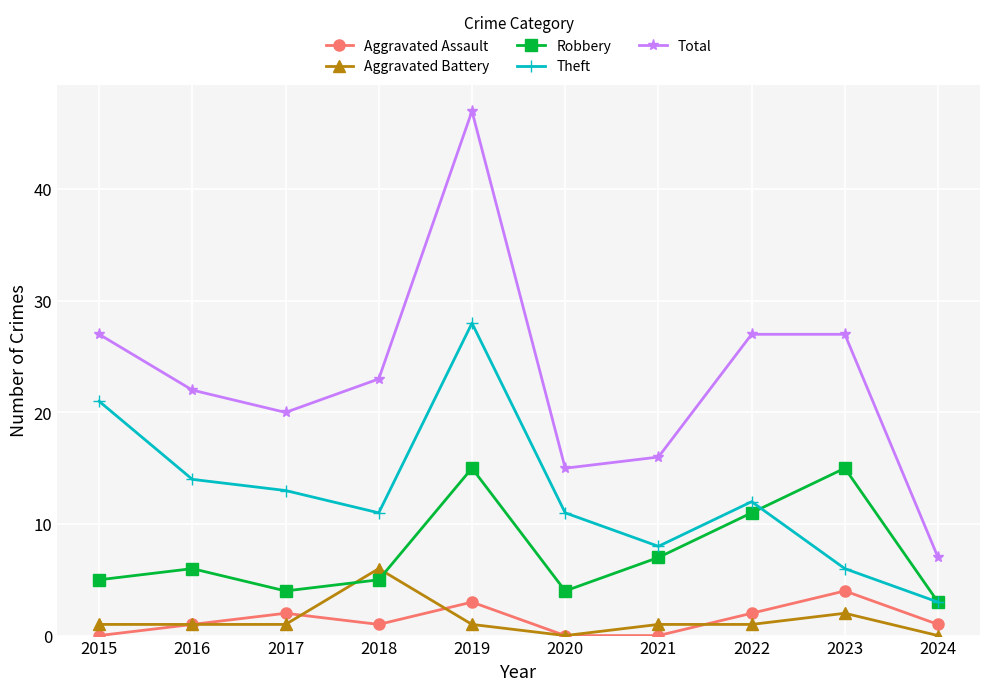

How many interior local peaks does the Robbery series have?

3